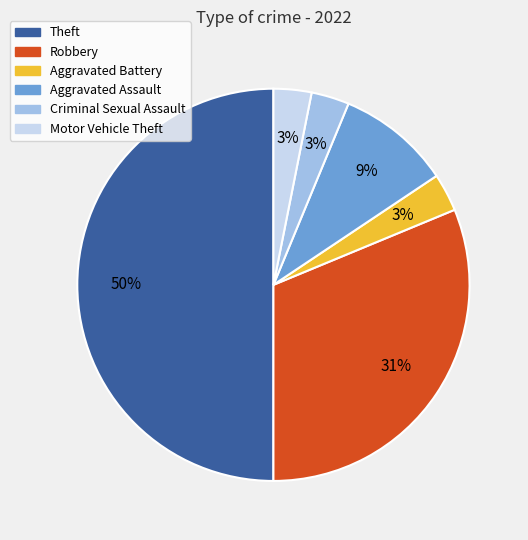

How many segments does this pie chart have?

6